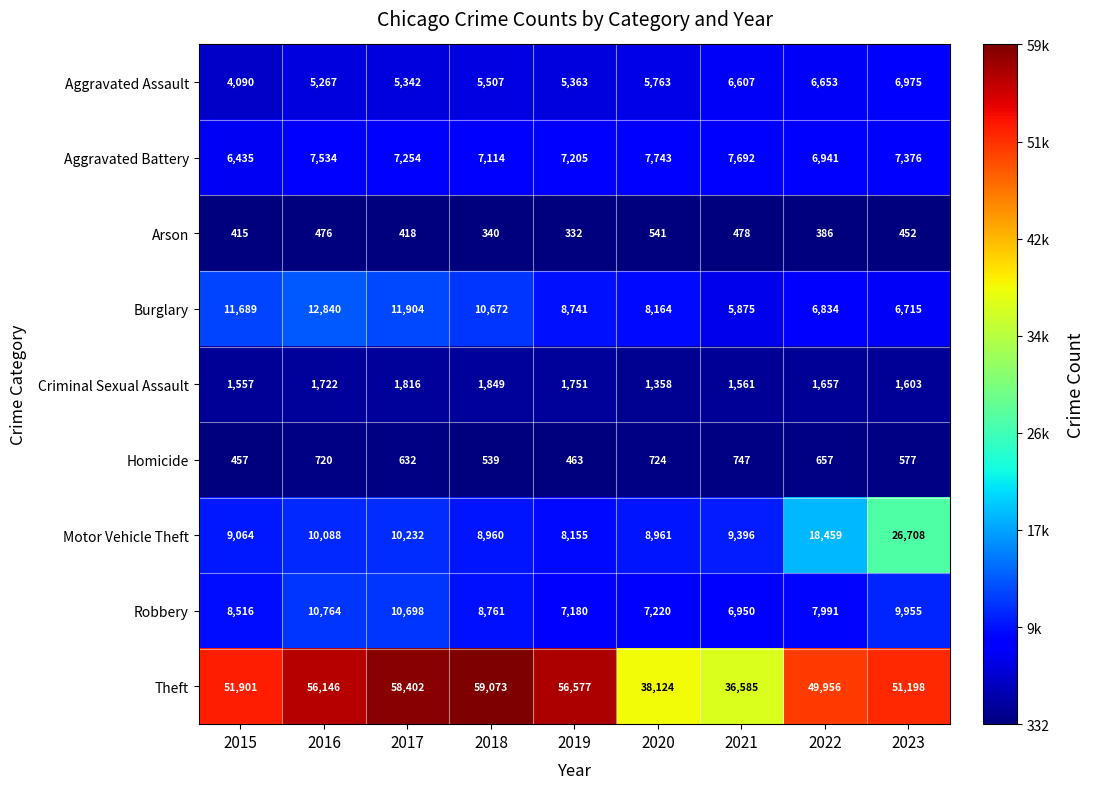

At which label does Motor Vehicle Theft reach its peak?

2023